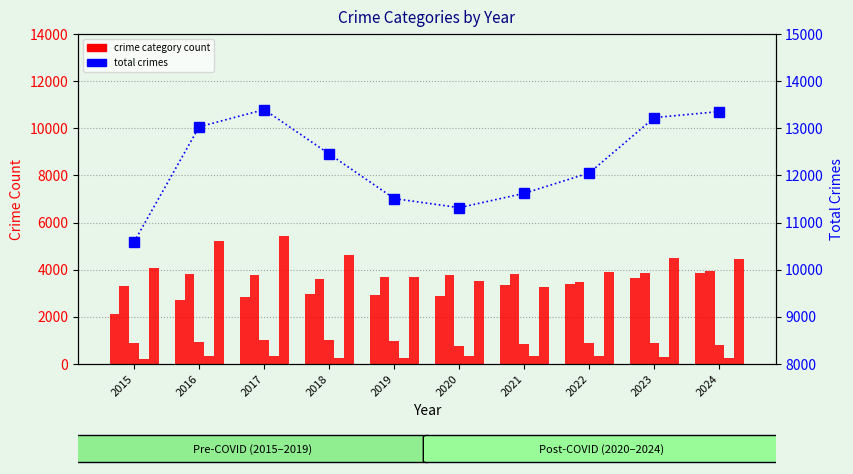

How many distinct data groups are displayed?

6